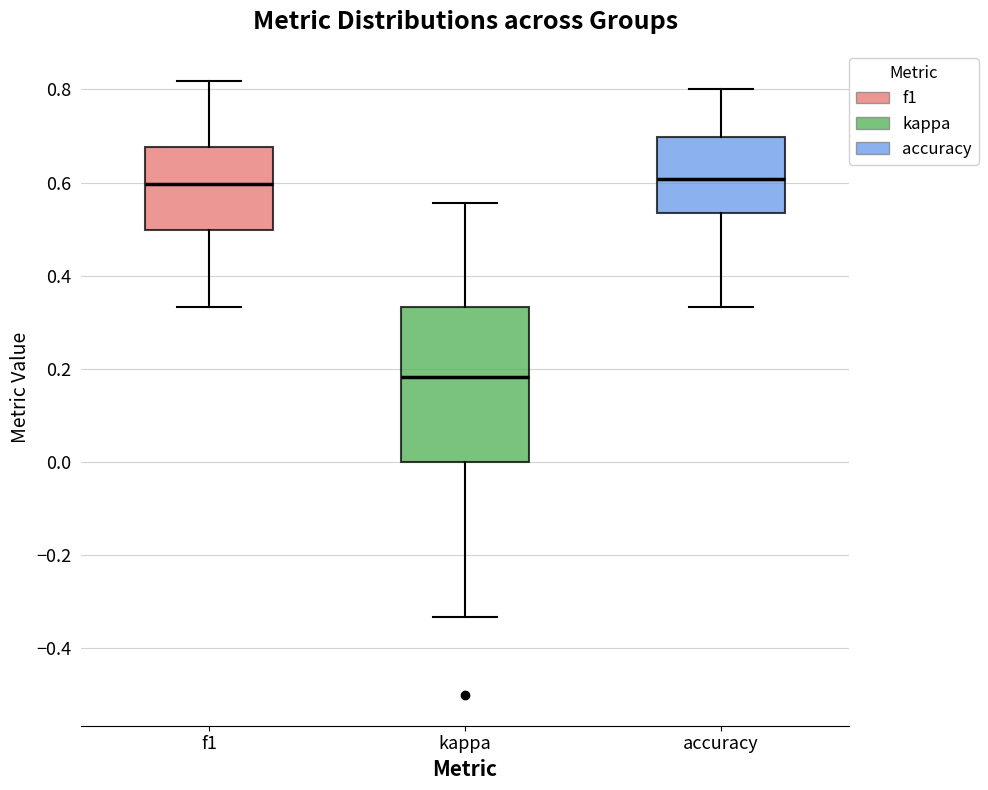

Which box's median line is the lowest?

kappa